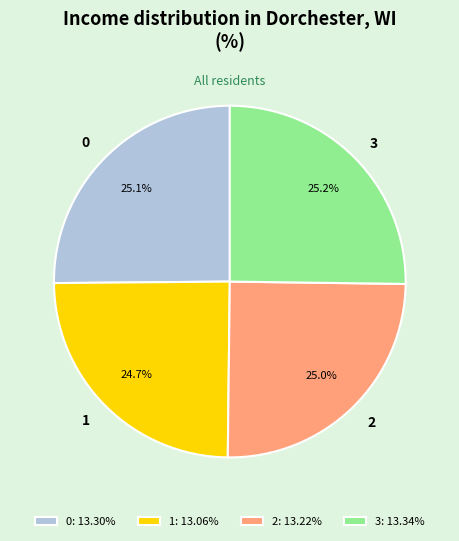

Count the number of slices in the pie.

4